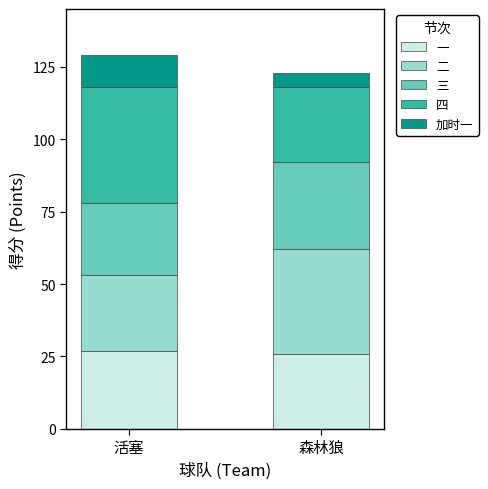

What is the maximum value for 一?

27